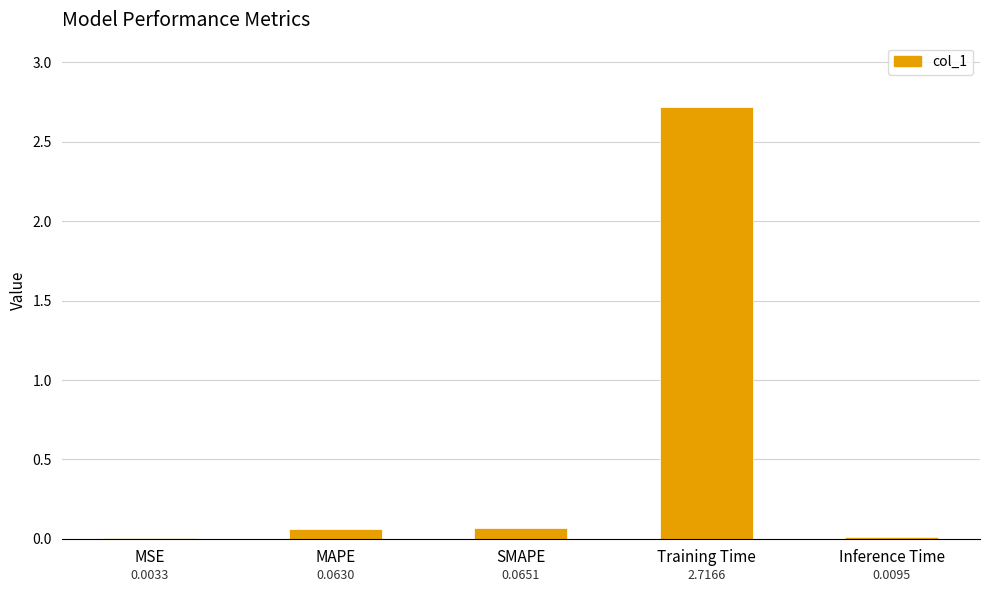

What is the sum of the values at Training Time and SMAPE?

2.8